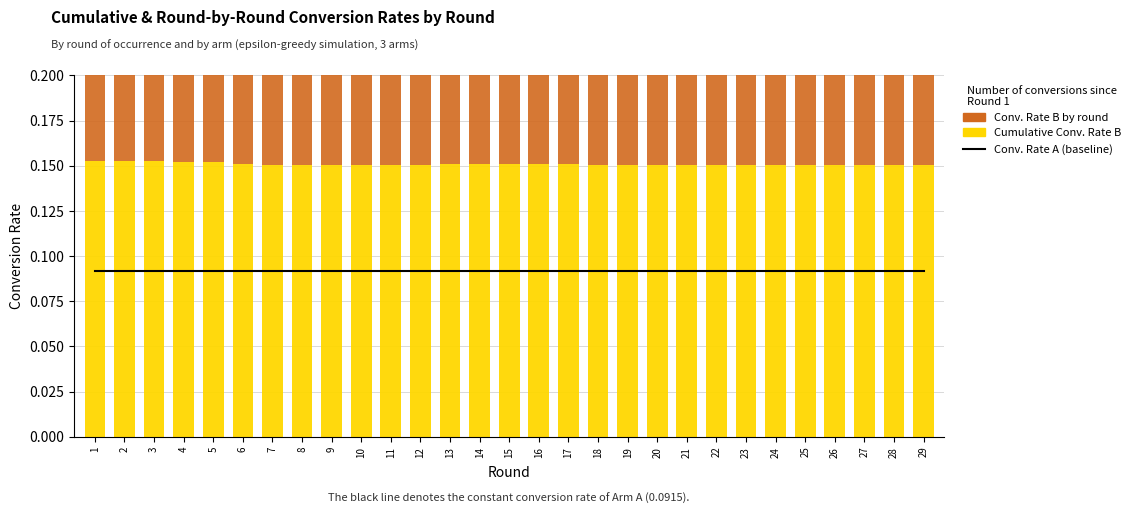

List the labels in order of Conv. Rate B (by round) value, smallest first.

27, 20, 6, 17, 7, 22, 21, 18, 25, 11, 26, 15, 28, 5, 23, 9, 19, 16, 10, 4, 24, 12, 8, 3, 1, 29, 2, 13, 14